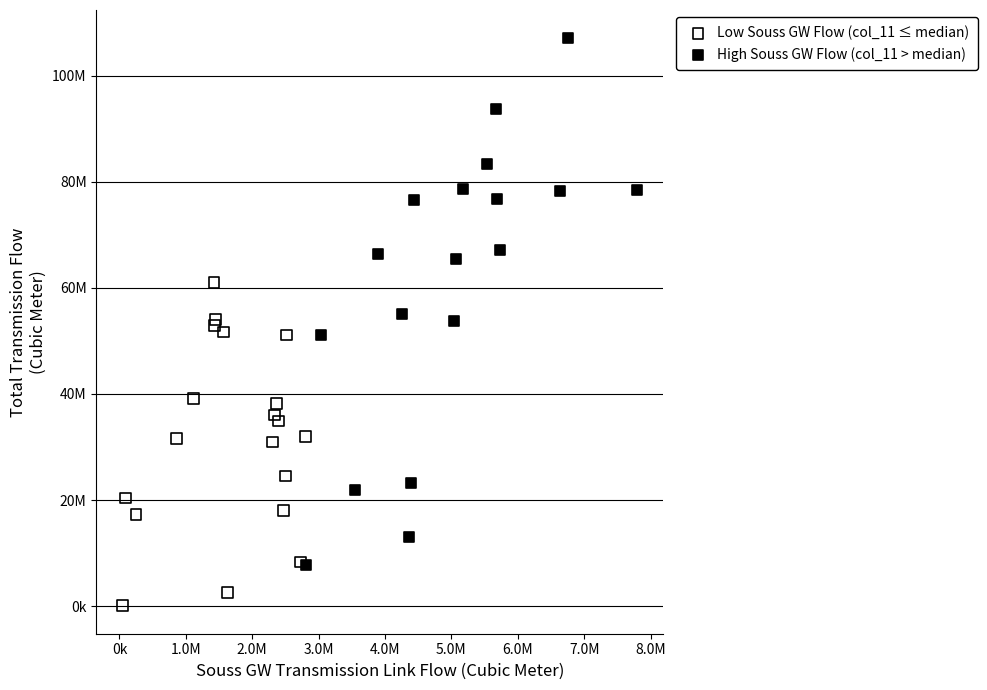

What are all the series names shown in the legend?

Low Souss GW Flow (col_11 ≤ median), High Souss GW Flow (col_11 > median)